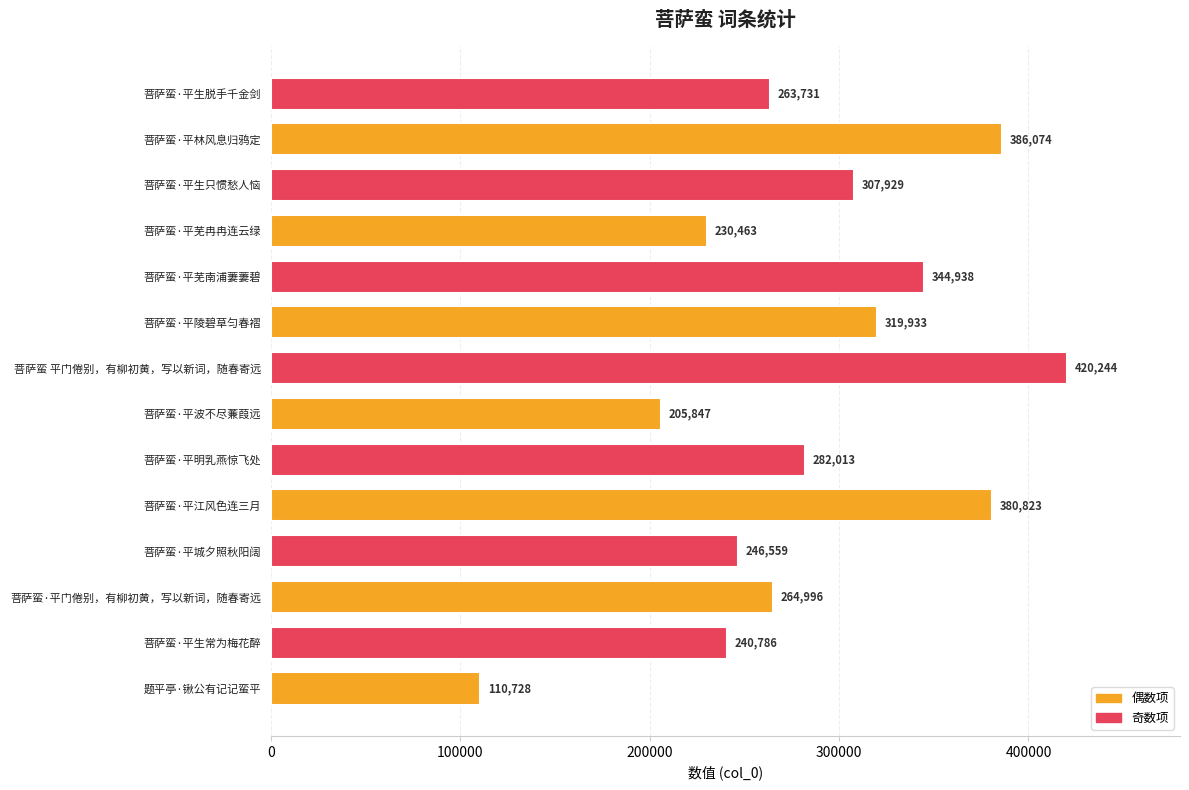

List the labels in order of value, smallest first.

题平亭·锹公有记记蛮平, 菩萨蛮·平波不尽蒹葭远, 菩萨蛮·平芜冉冉连云绿, 菩萨蛮·平生常为梅花醉, 菩萨蛮·平城夕照秋阳阔, 菩萨蛮·平生脱手千金剑, 菩萨蛮·平门倦别，有柳初黄，写以新词，随春寄远, 菩萨蛮·平明乳燕惊飞处, 菩萨蛮·平生只惯愁人恼, 菩萨蛮·平陵碧草匀春褶, 菩萨蛮·平芜南浦萋萋碧, 菩萨蛮·平江风色连三月, 菩萨蛮·平林风息归鸦定, 菩萨蛮 平门倦别，有柳初黄，写以新词，随春寄远